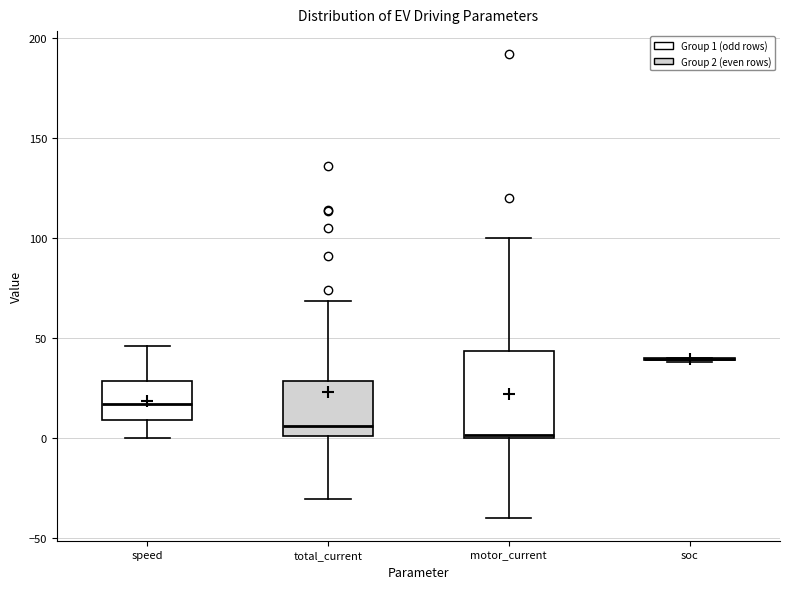

Which box is the tallest, from its lower edge to its upper edge?

motor_current